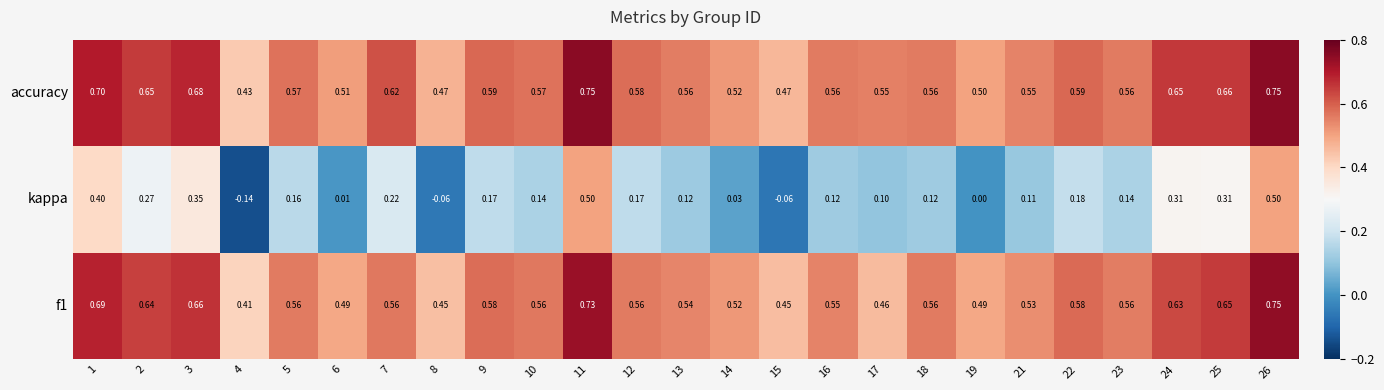

Which series has the widest spread of values?

kappa